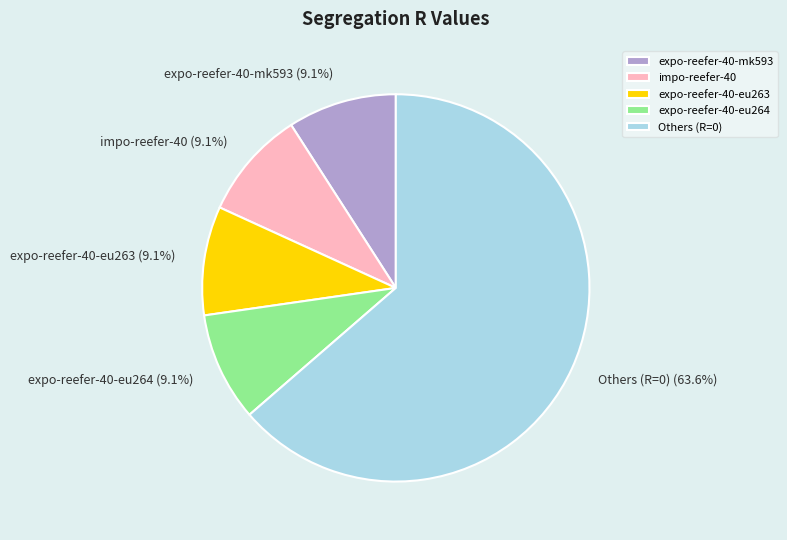

Which slice is the largest?

Others (R=0)